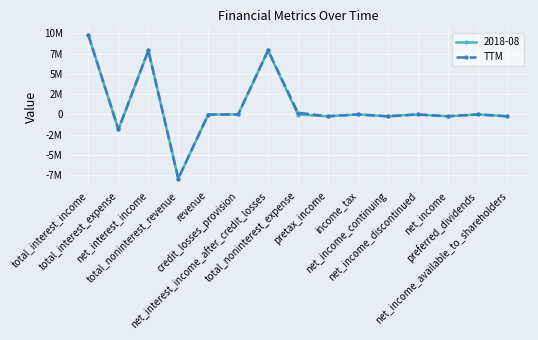

Does the chart have visible grid lines?

Yes